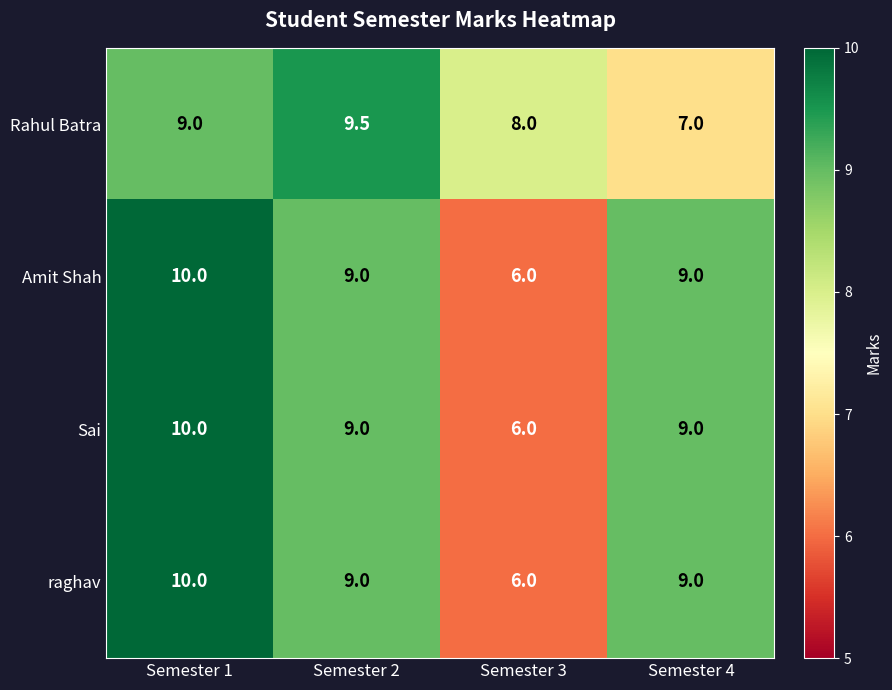

What is the difference between the Sai values at Semester 1 and Semester 4?

1.0